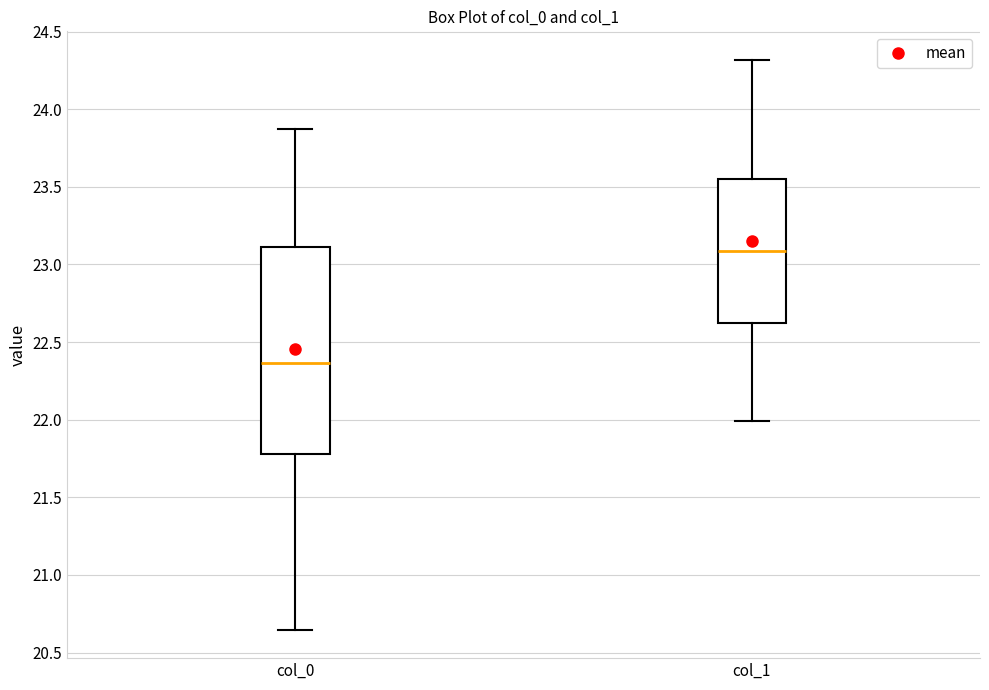

Comparing the boxes themselves (not the whiskers), which one is the tallest?

col_0